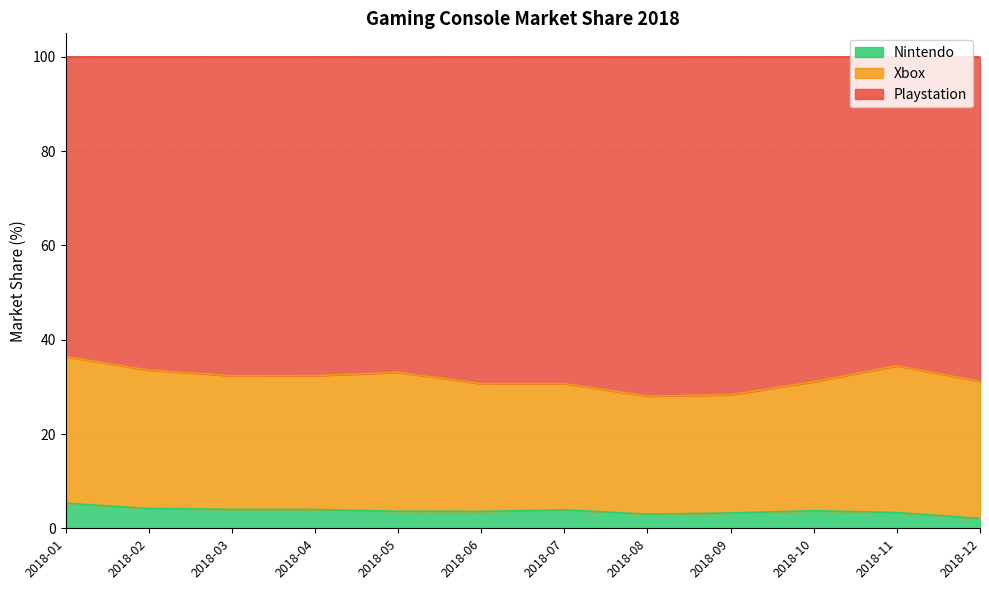

What is the total value across all series at 2018-05?

100.0